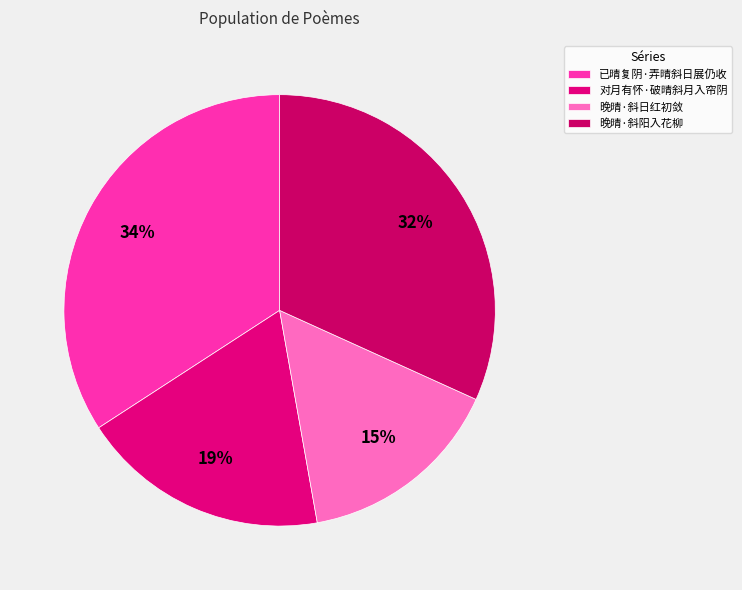

To the nearest percent, what is the average slice percentage?

25%